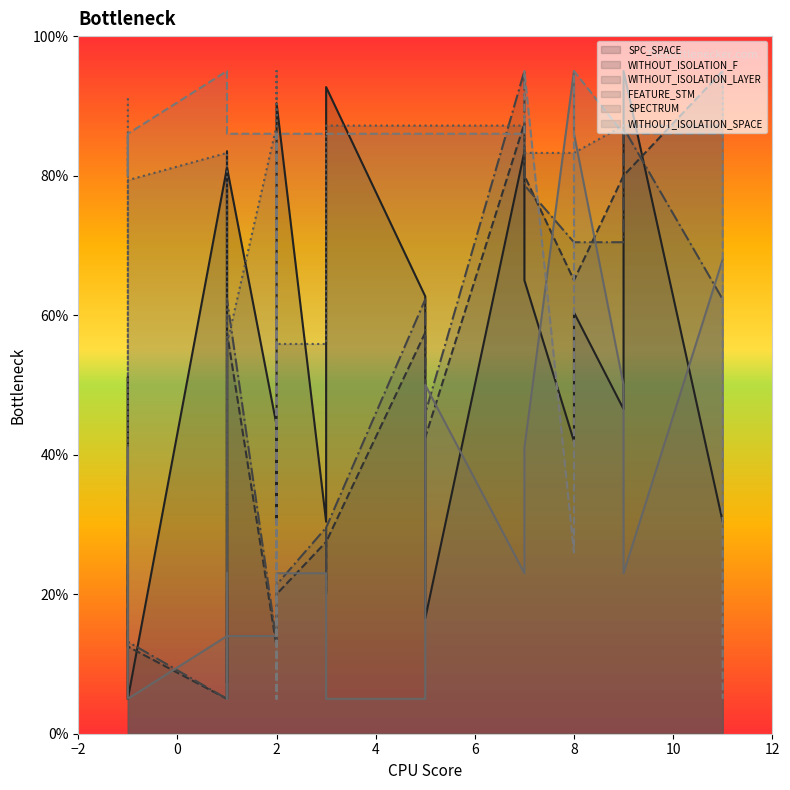

Which series has the largest total across all categories?

WITHOUT_ISOLATION_SPACE